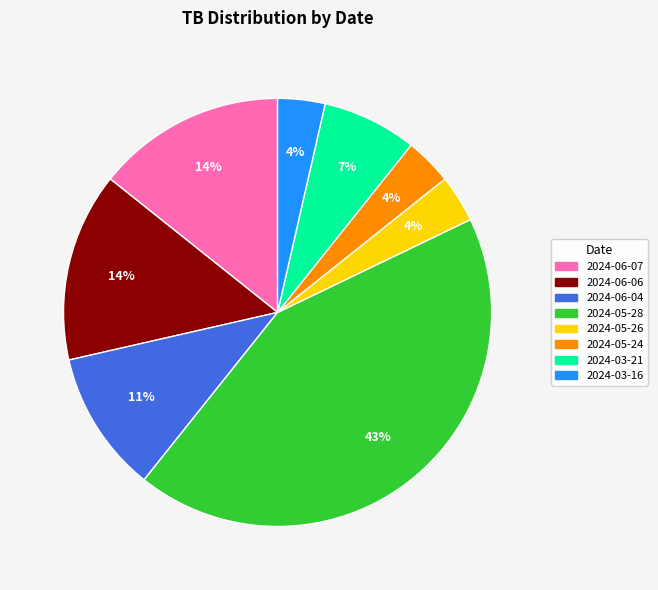

Does any single category account for the majority?

No